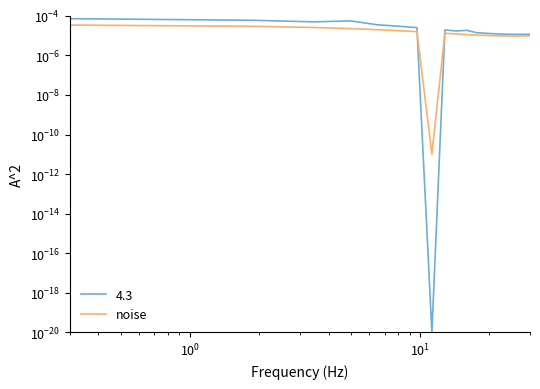

At which category does the data reach its first local valley?

7